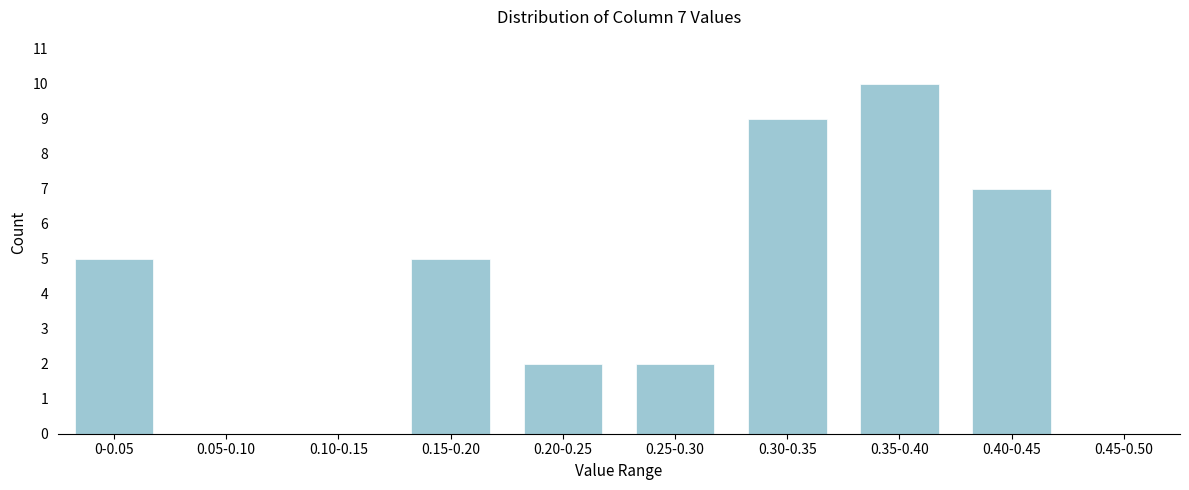

Reading left to right, transcribe all the data shown in this chart.

0-0.05=5	0.05-0.10=0	0.10-0.15=0	0.15-0.20=5	0.20-0.25=2	0.25-0.30=2	0.30-0.35=9	0.35-0.40=10	0.40-0.45=7	0.45-0.50=0